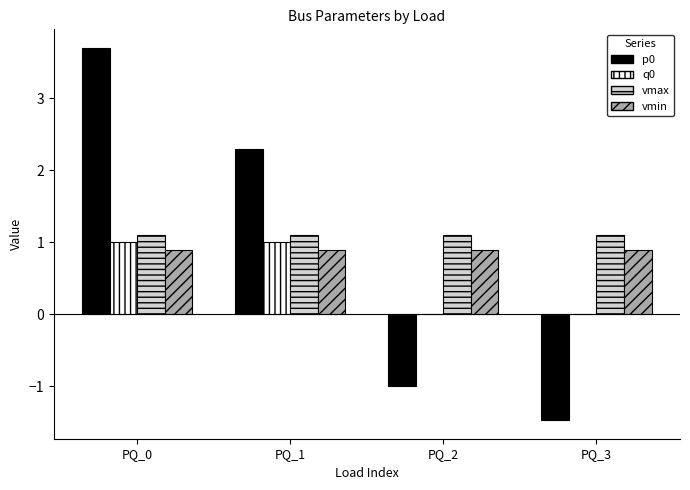

Is the value of p0 at PQ_0 greater than the value of vmax at PQ_3?

Yes